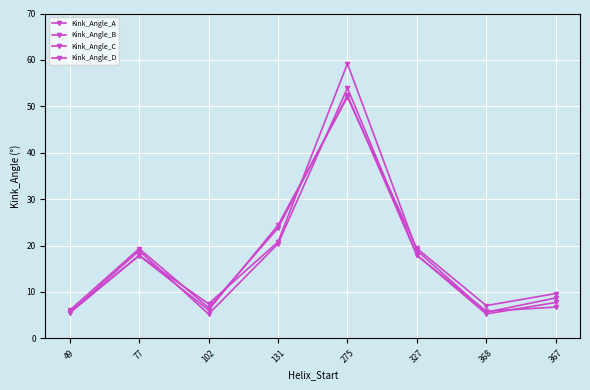

The Kink_Angle_A series shows 13.0 at 367. True or false?

False